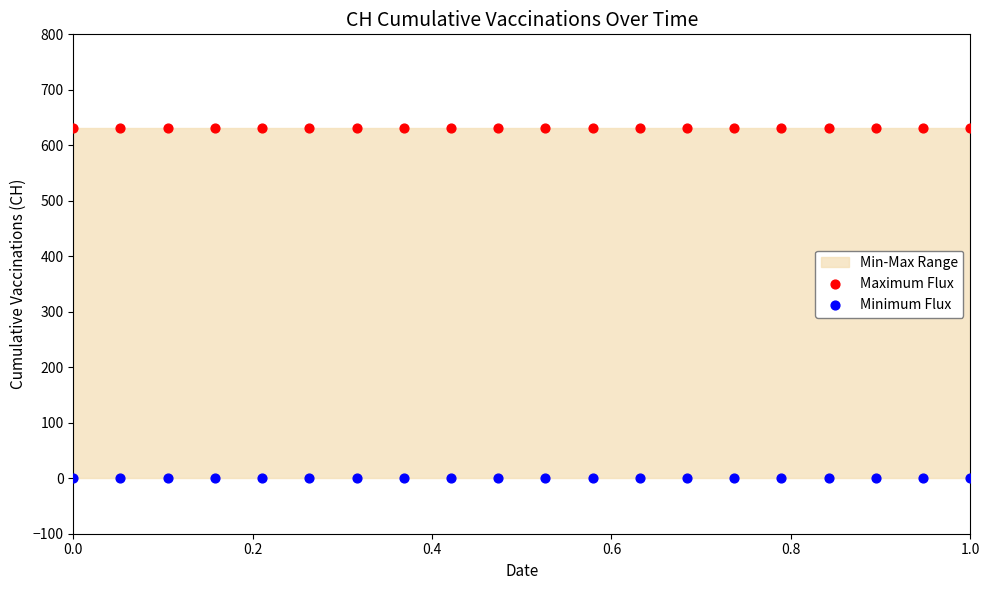

Which series reaches the maximum Y coordinate?

Maximum Flux